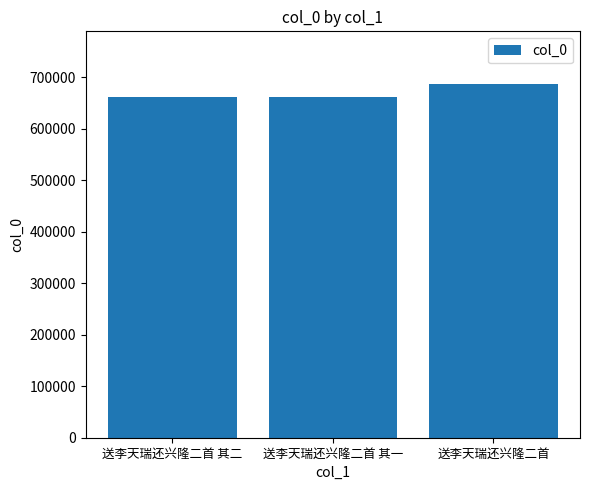

What is the maximum value shown in the chart?

686523